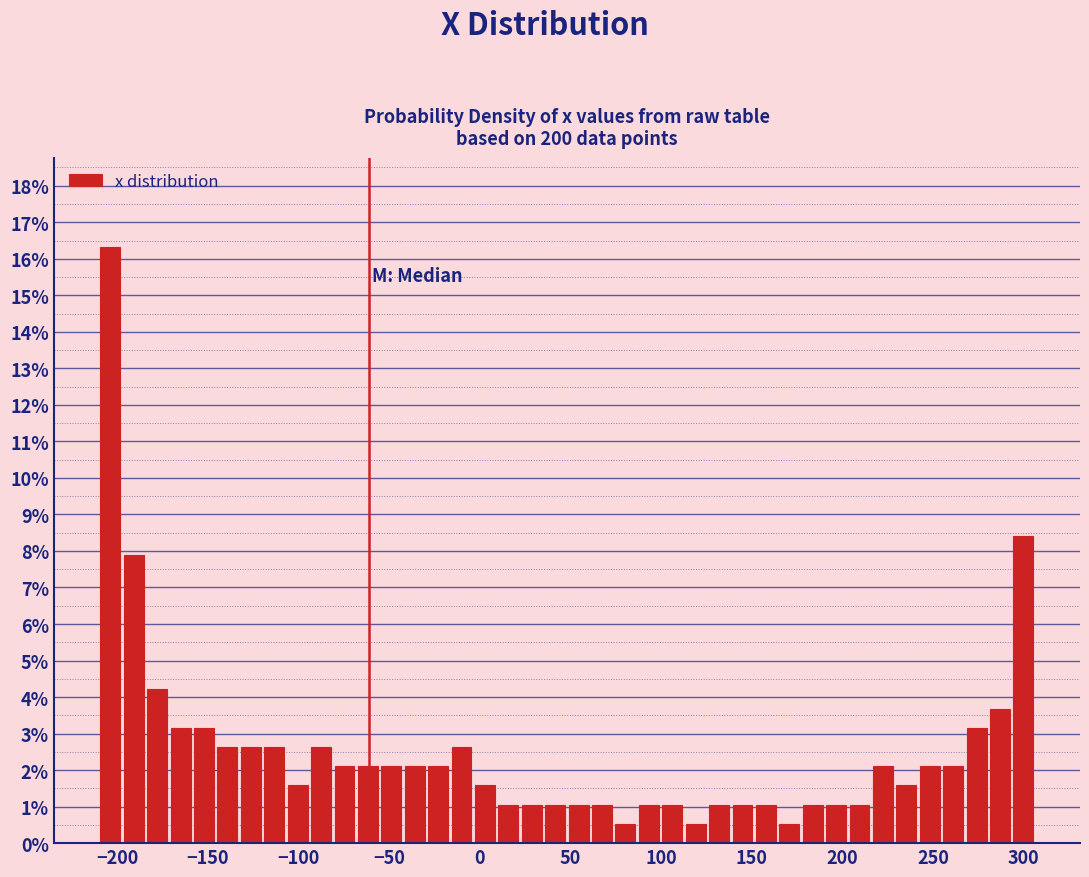

Around what value on the x-axis is the tallest bar? Give the approximate position of its centre, as read against the axis.

-205